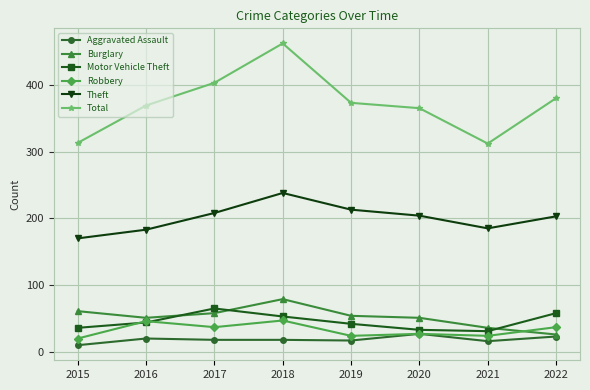

What are all the series names shown in the legend?

Aggravated Assault, Burglary, Motor Vehicle Theft, Robbery, Theft, Total